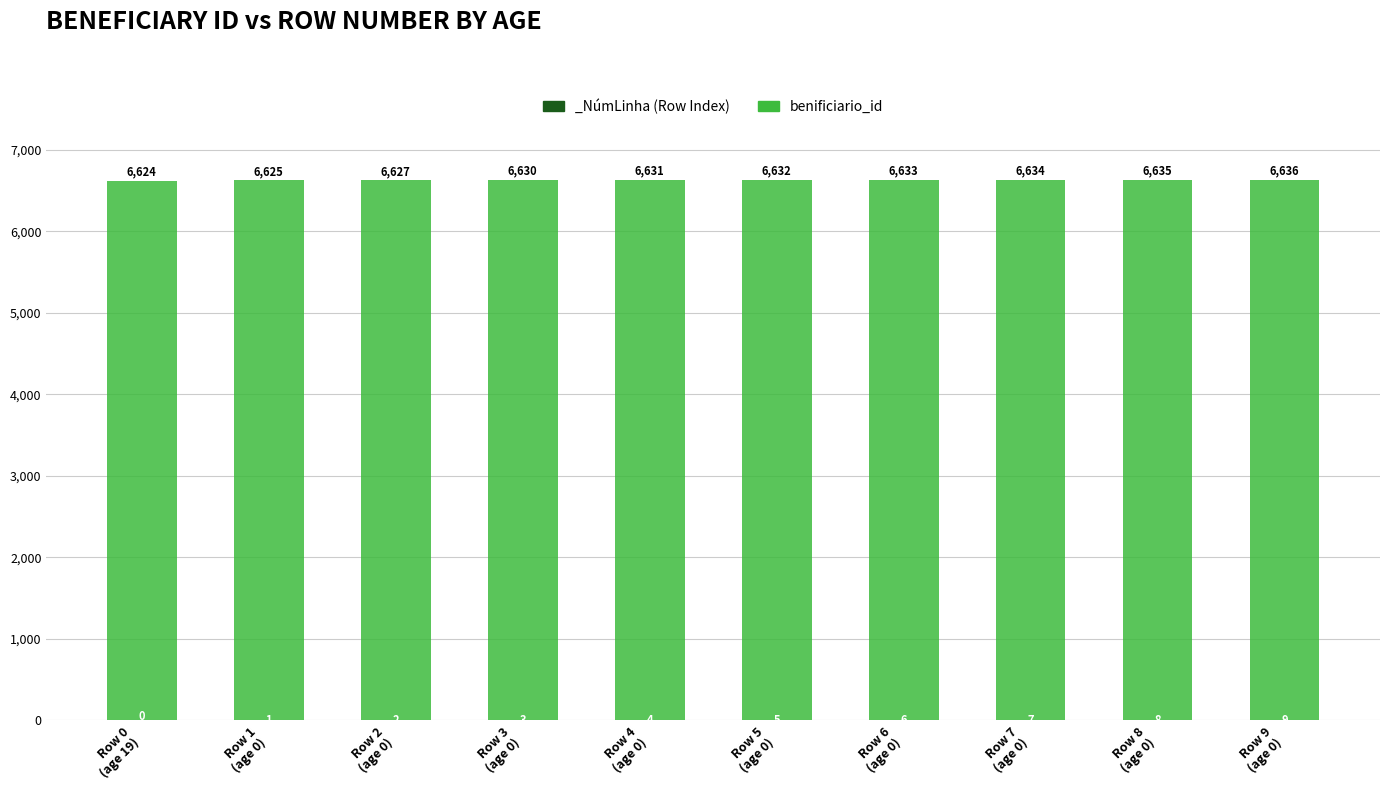

What position from the right is Row 9
(age 0)?

1